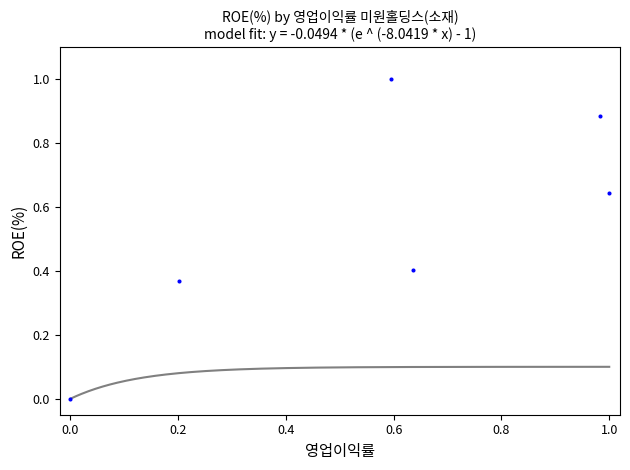

What is the range of X values (max minus min)?

1.0